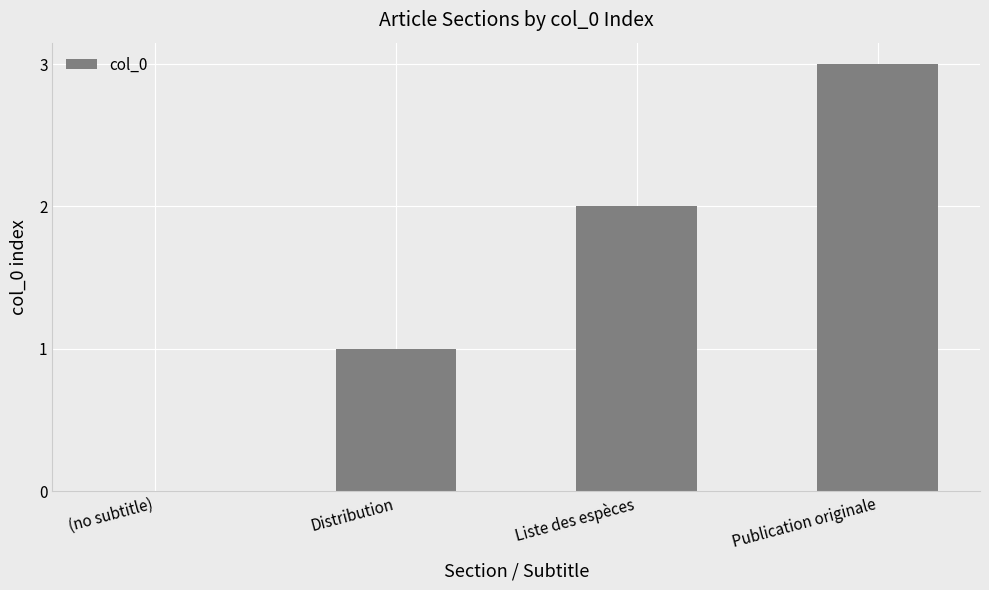

How many values are above zero?

3